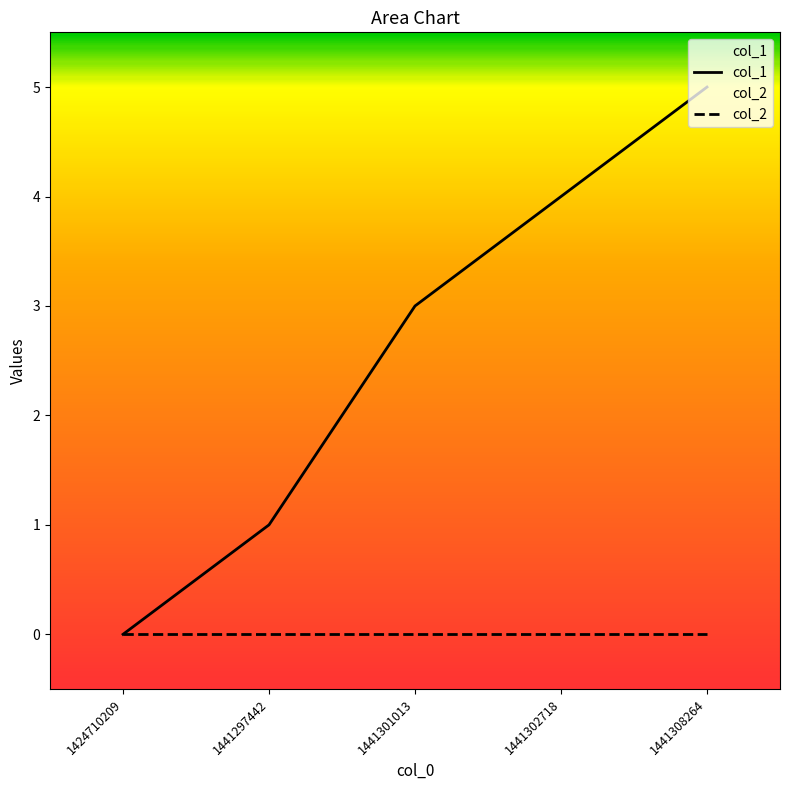

Between 1441301013 and 1424710209, which is larger?

1441301013